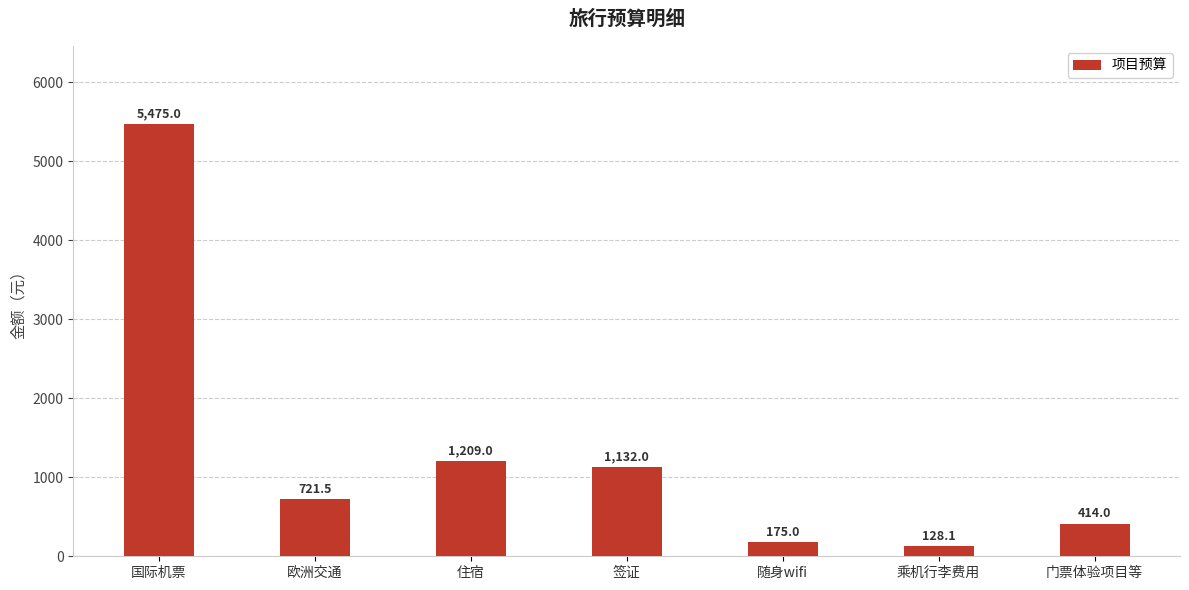

True or false: the data shows 5475.0 at 国际机票.

True